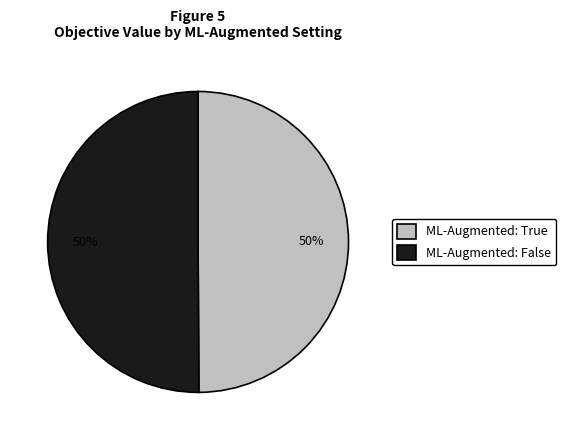

What percentage is the ML-Augmented: False slice, to the nearest percent?

50%